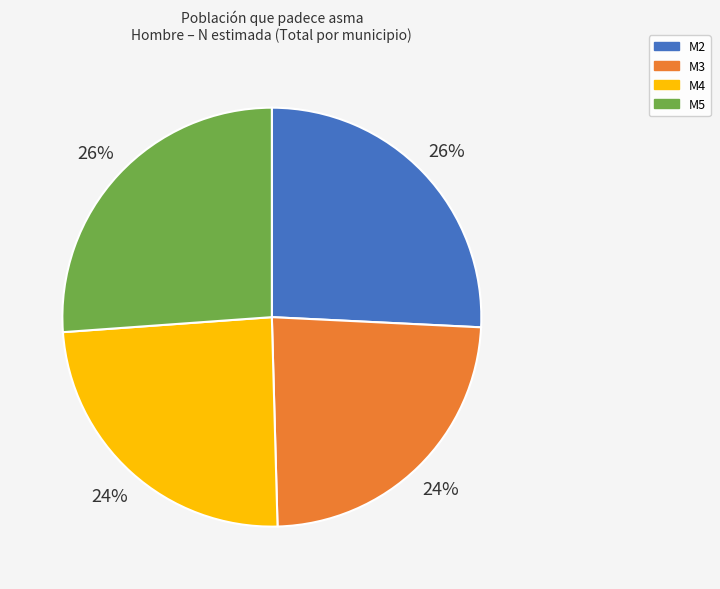

Does M4 represent more than half of the total?

No